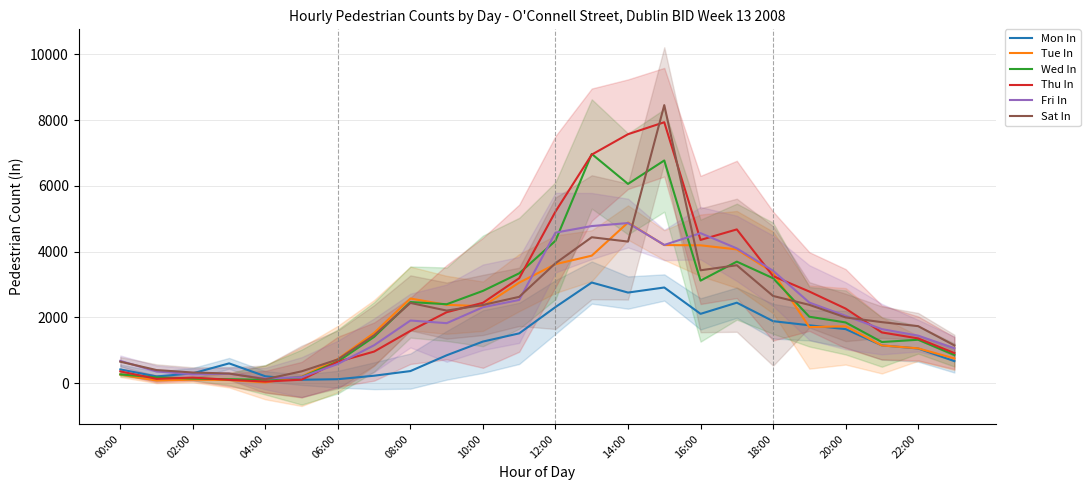

The value of Thu In at 06:00 is 654. True or false?

True